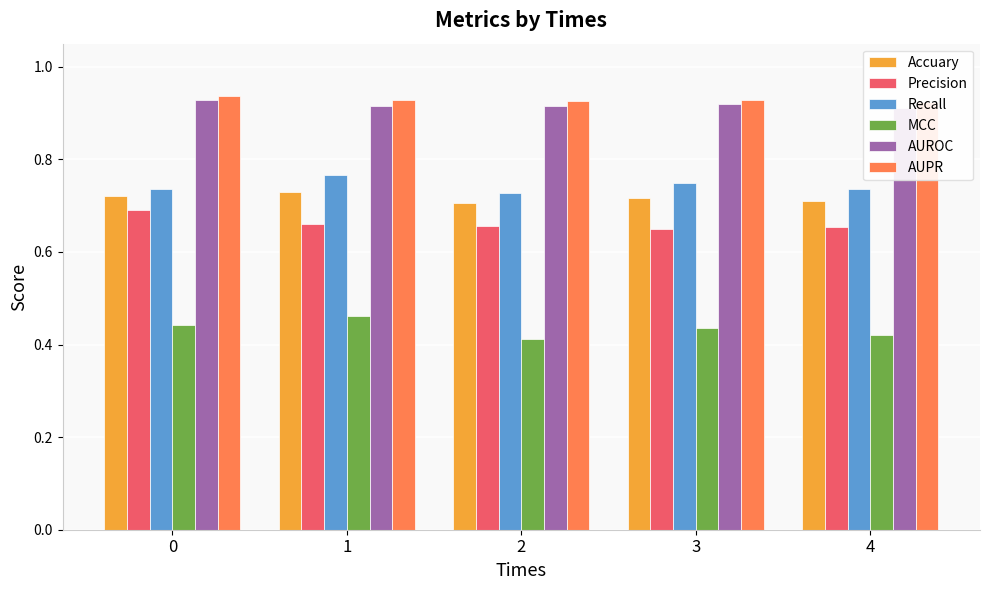

Which label corresponds to the smallest value in the chart?

2